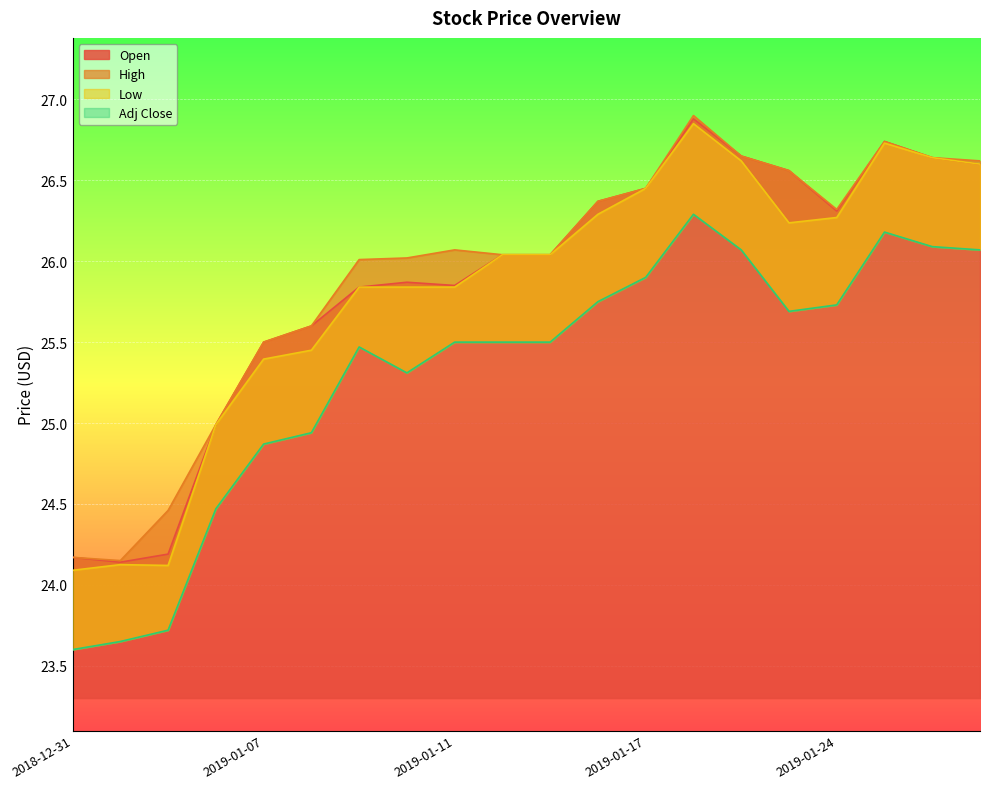

Is it true that Low equals 26.2 at 2019-01-23?

True